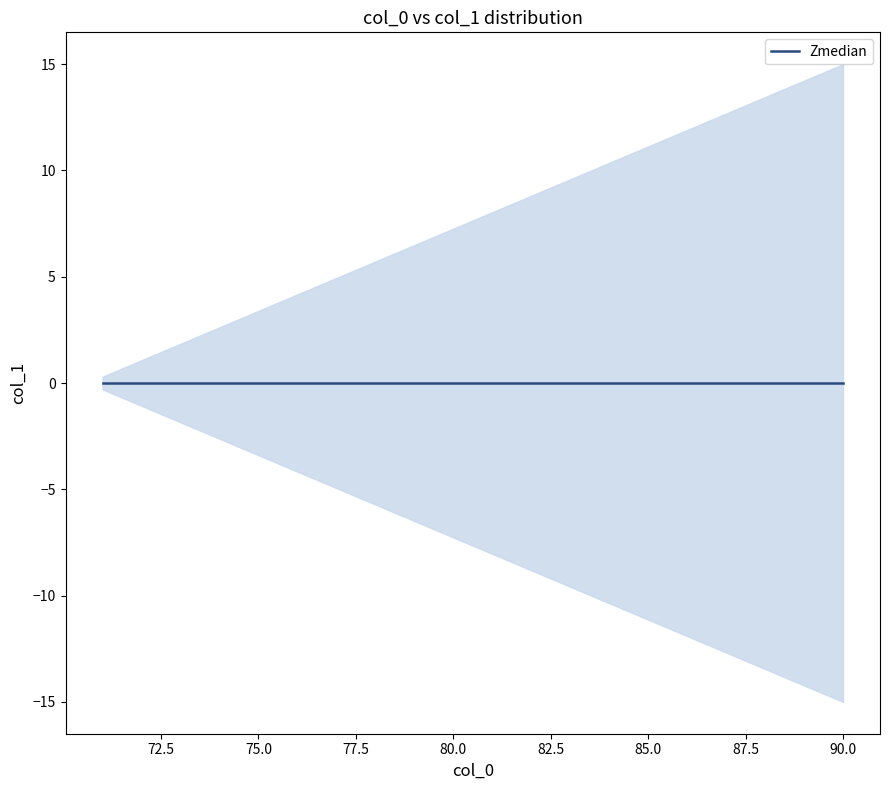

True or false: col_1_median and col_0 cross at least once.

False